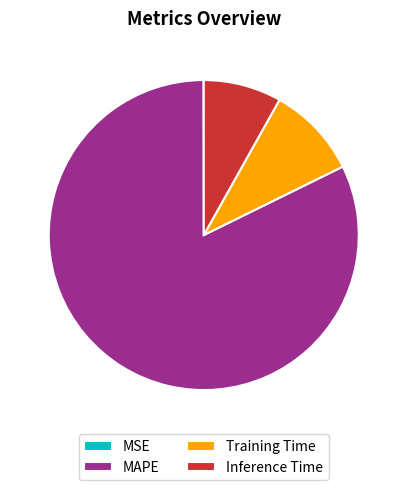

Combined, do Training Time and Inference Time account for over 50%?

No